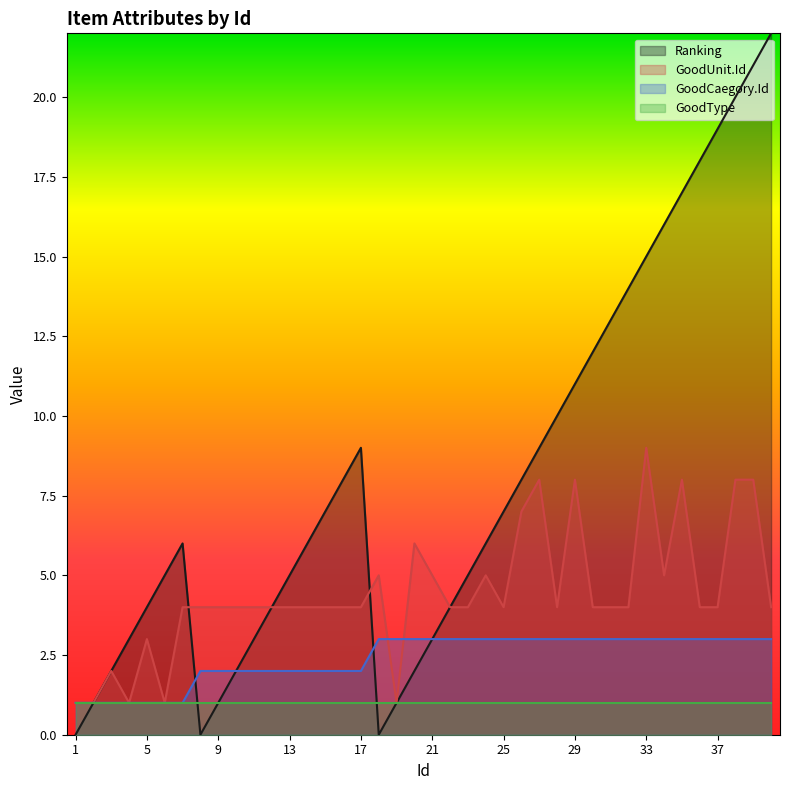

Where do Ranking and GoodCaegory.Id first cross each other?

7 and 8